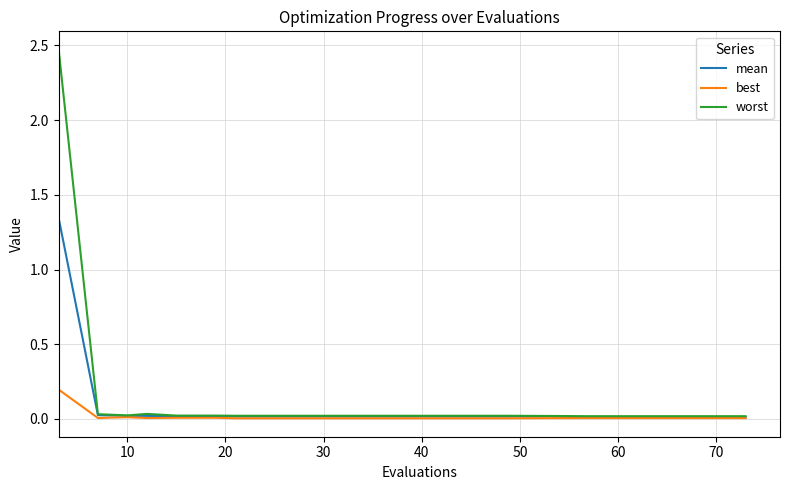

Which series has the largest range (max minus min)?

worst